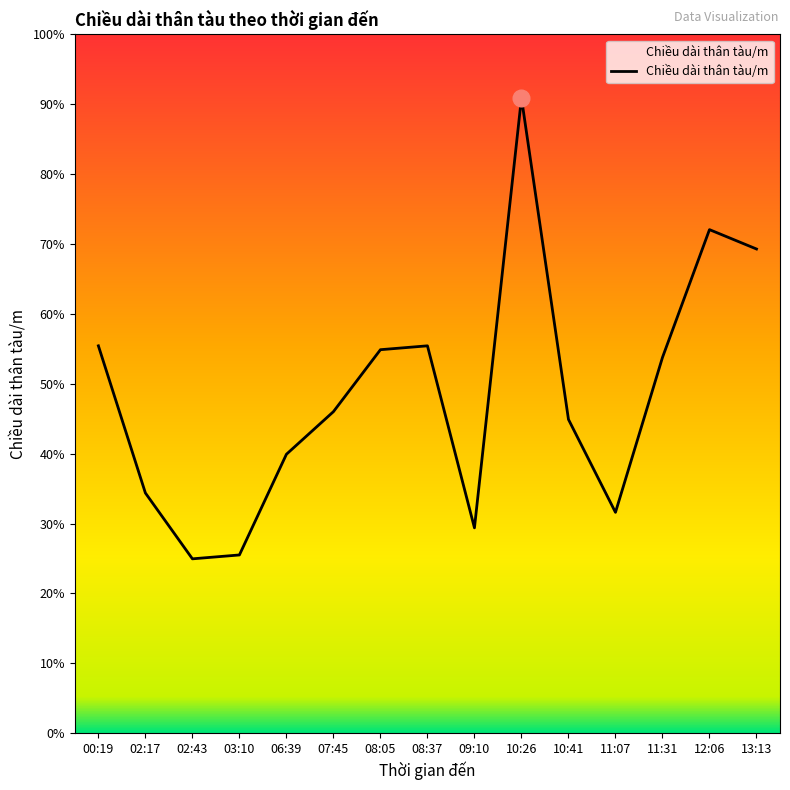

Reading left to right, list all the values displayed in this chart.

100	62	45	46	72	83	99	100	53	164	81	57	97	130	125